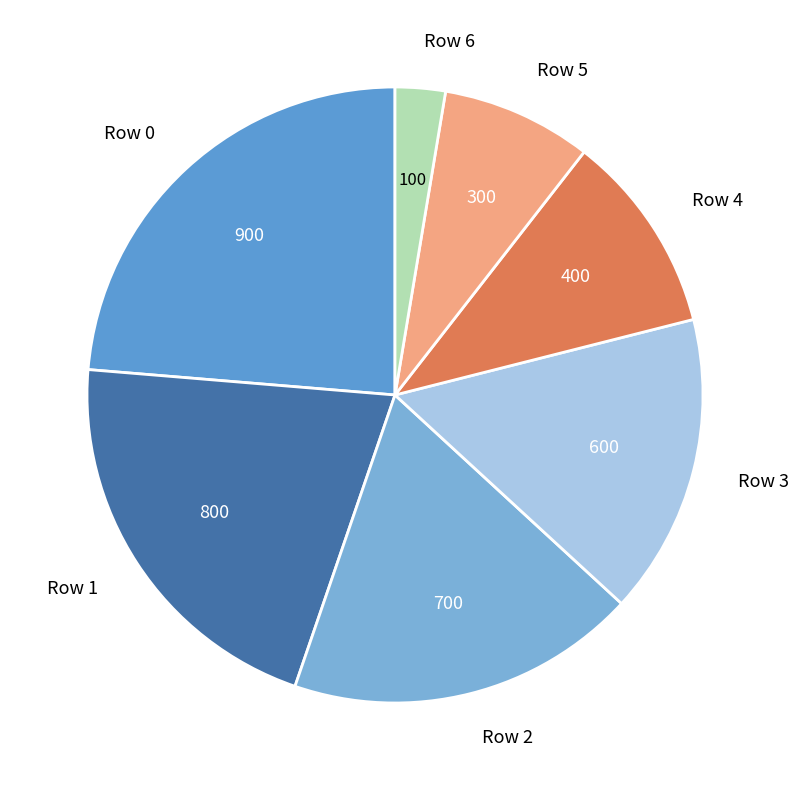

Which slice is the smallest?

Row 6